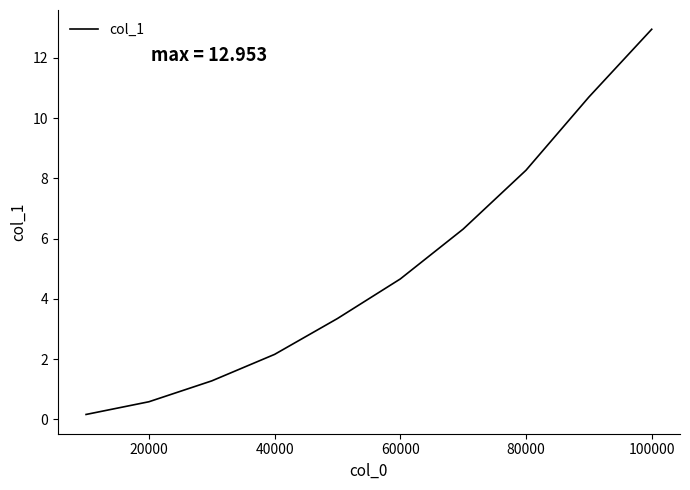

What is the maximum value shown in the chart?

13.0